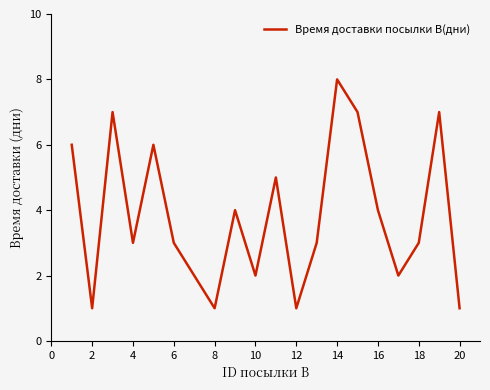

What is the maximum value shown in the chart?

8